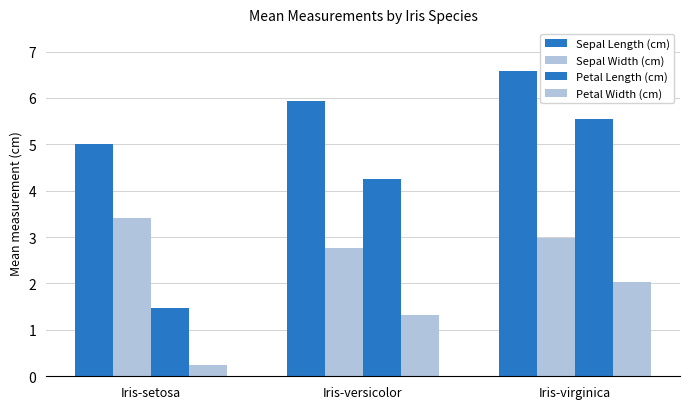

What is the average value of the Petal Length (cm) series?

3.8